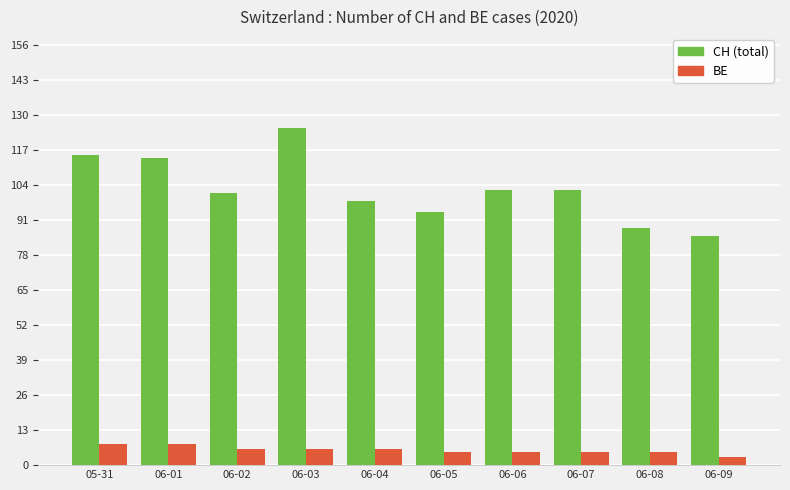

What is the label of the 9th bar from the right?

06-01